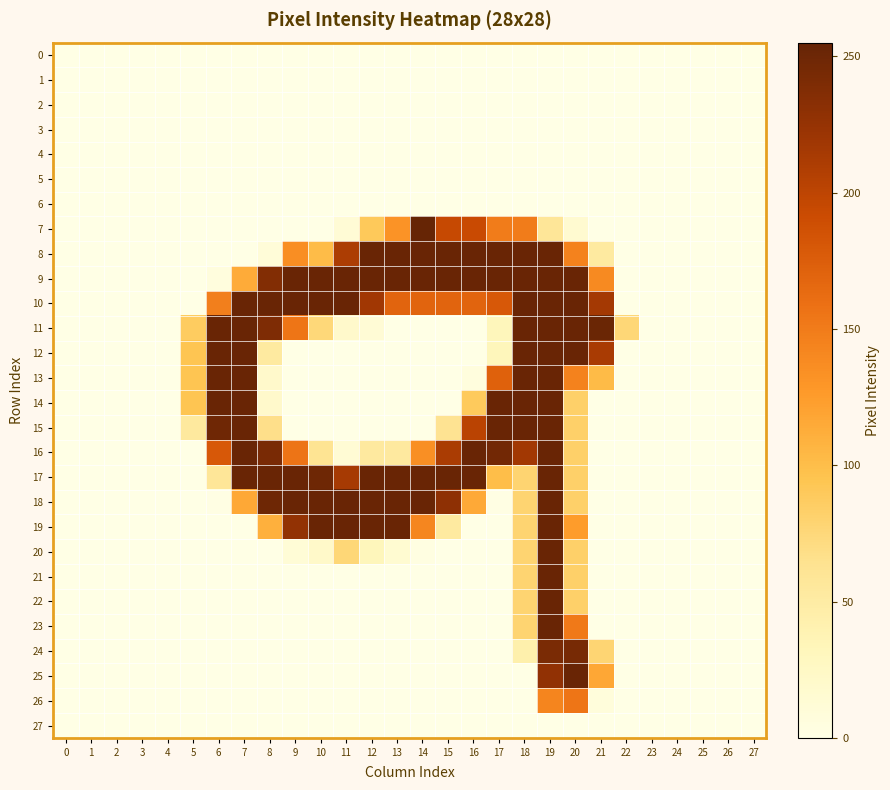

What is the total value across all series at 8?

1755